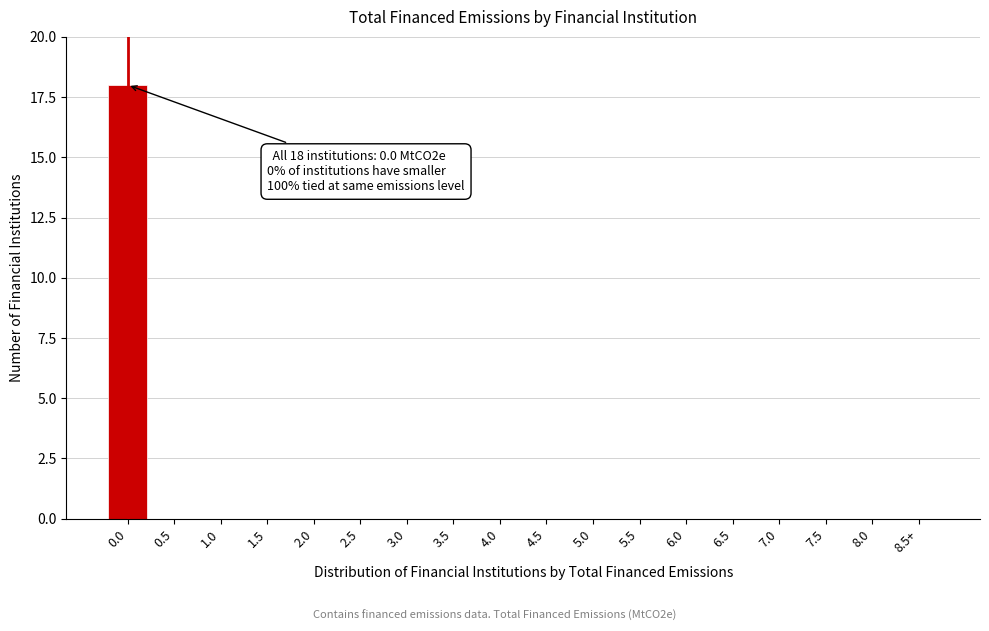

Reading left to right, extract all data points from this chart.

0.0=18	0.5=0	1.0=0	1.5=0	2.0=0	2.5=0	3.0=0	3.5=0	4.0=0	4.5=0	5.0=0	5.5=0	6.0=0	6.5=0	7.0=0	7.5=0	8.0=0	8.5+=0